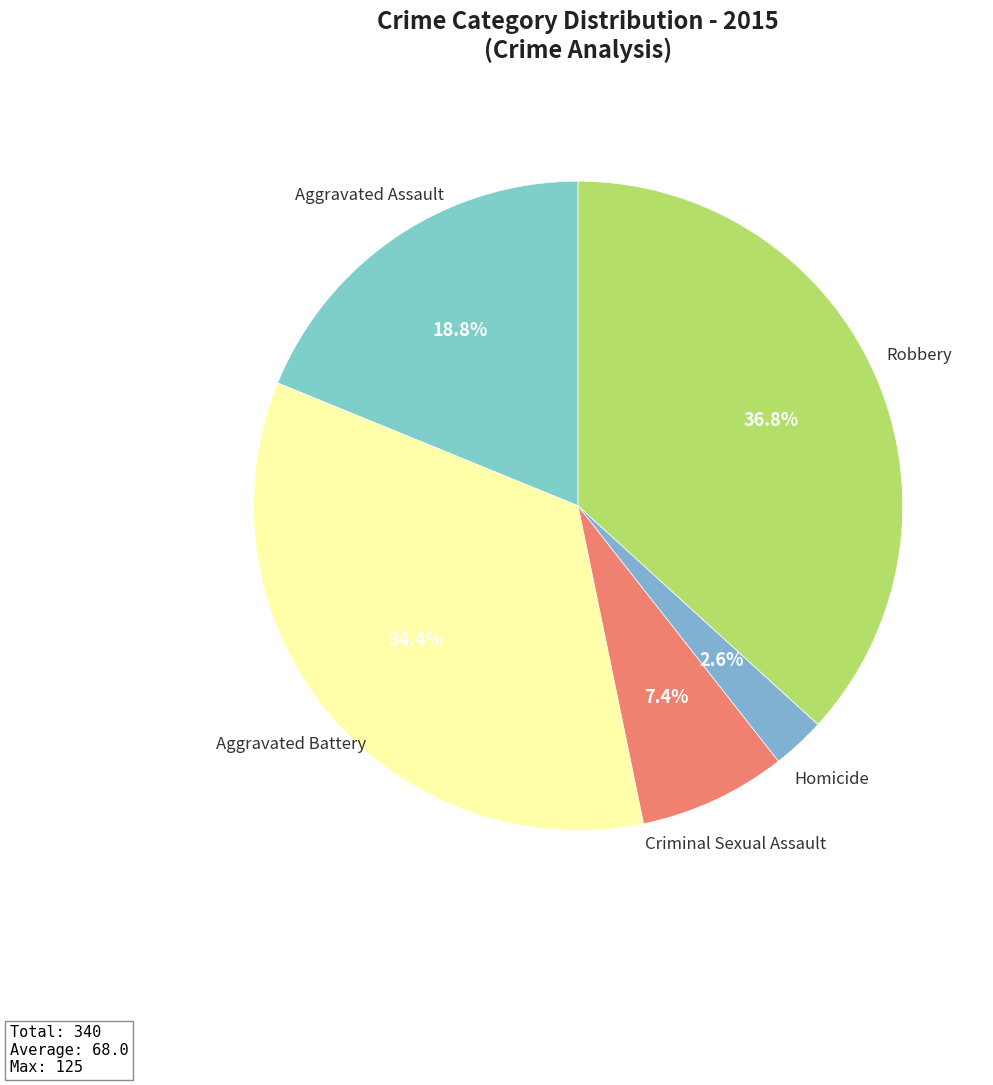

What is the ratio of the value at Robbery to the value at Aggravated Assault?

2.0